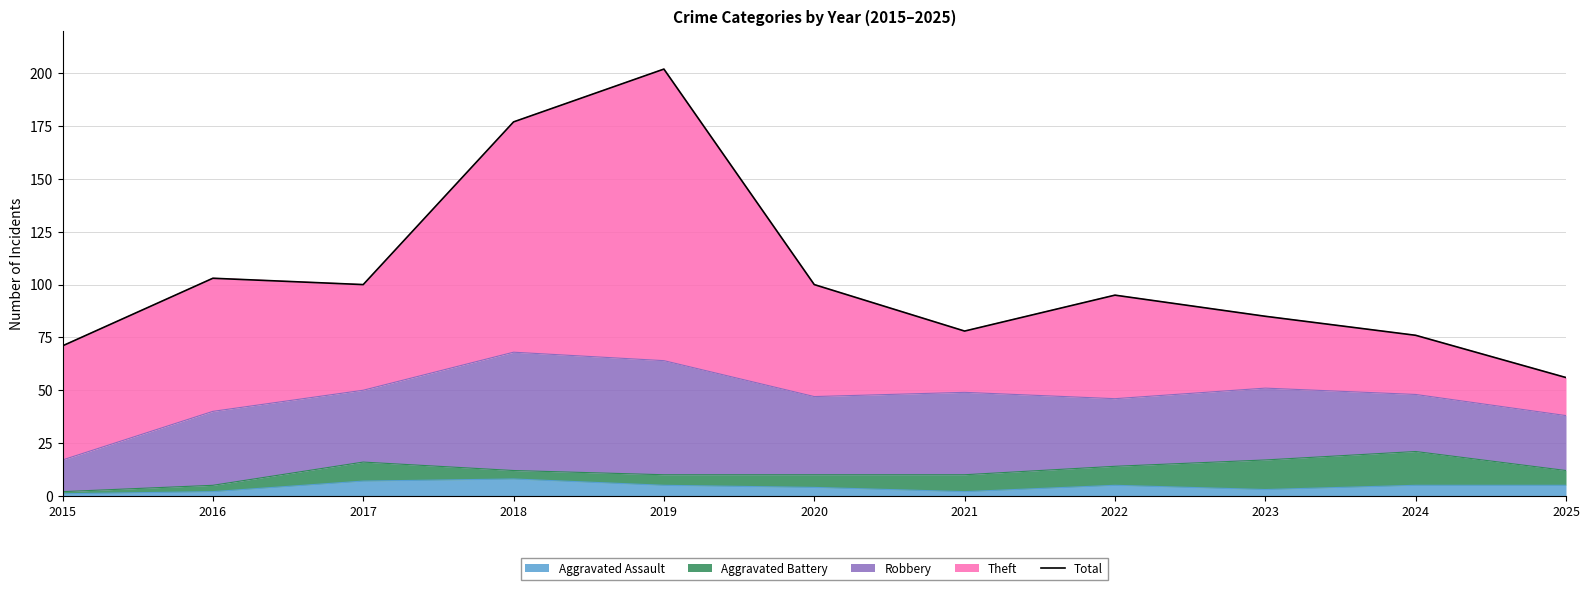

Approximately how many times larger is the value at 2025 compared to 2024?

0.7